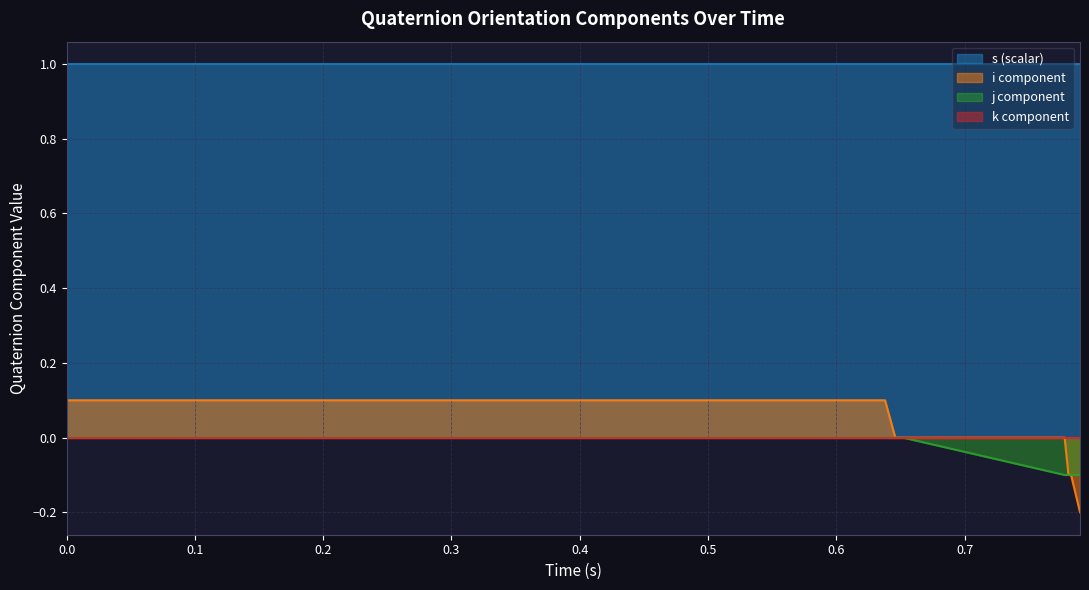

Which series has the largest total across all categories?

s (scalar)